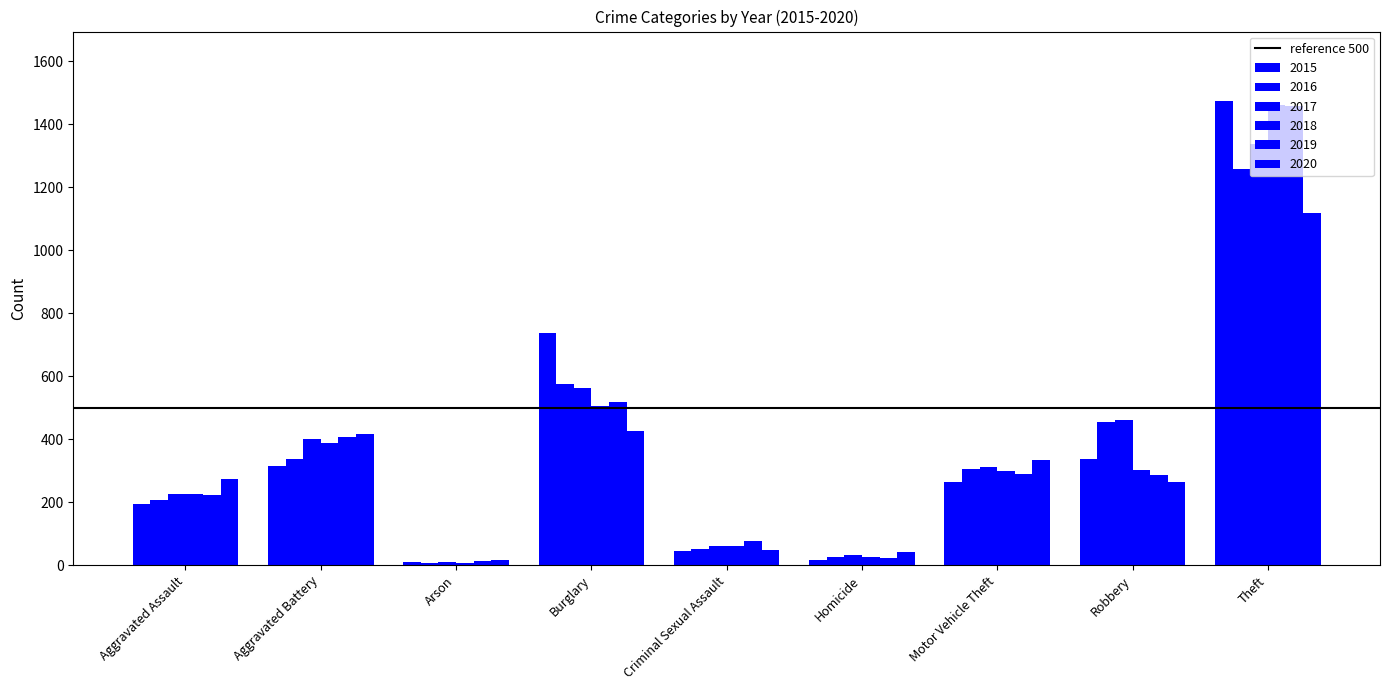

How many bars are there in total?

54